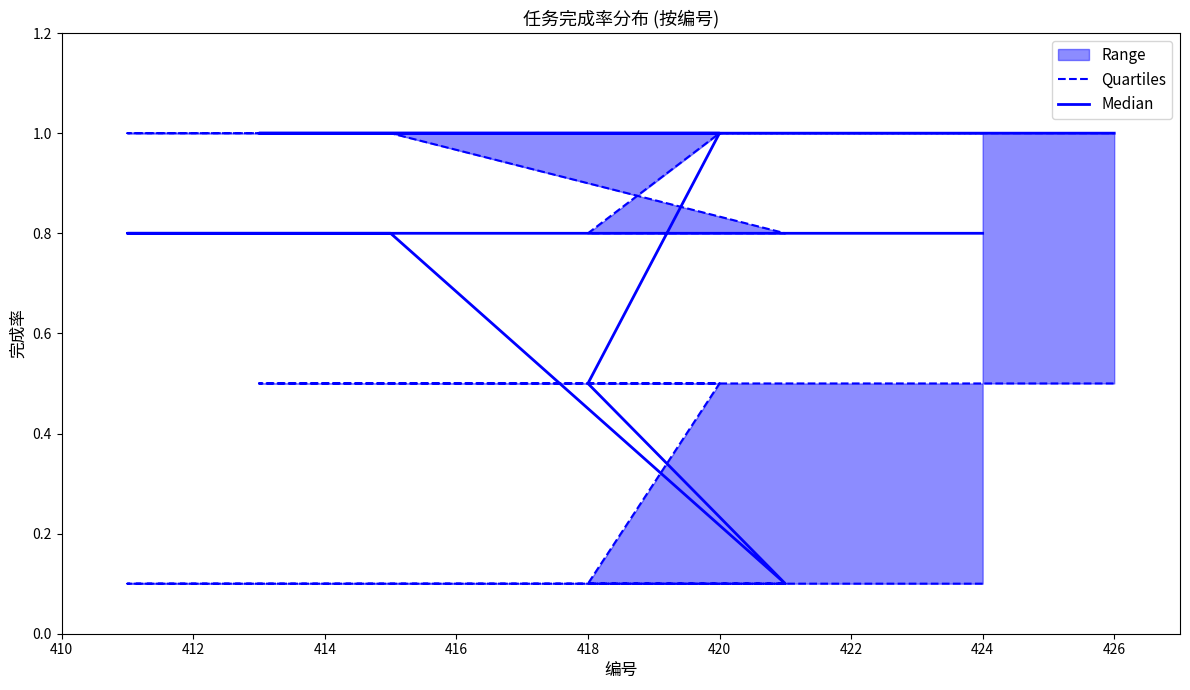

What is the value of the Quartiles point at the 5th from the left?

0.1